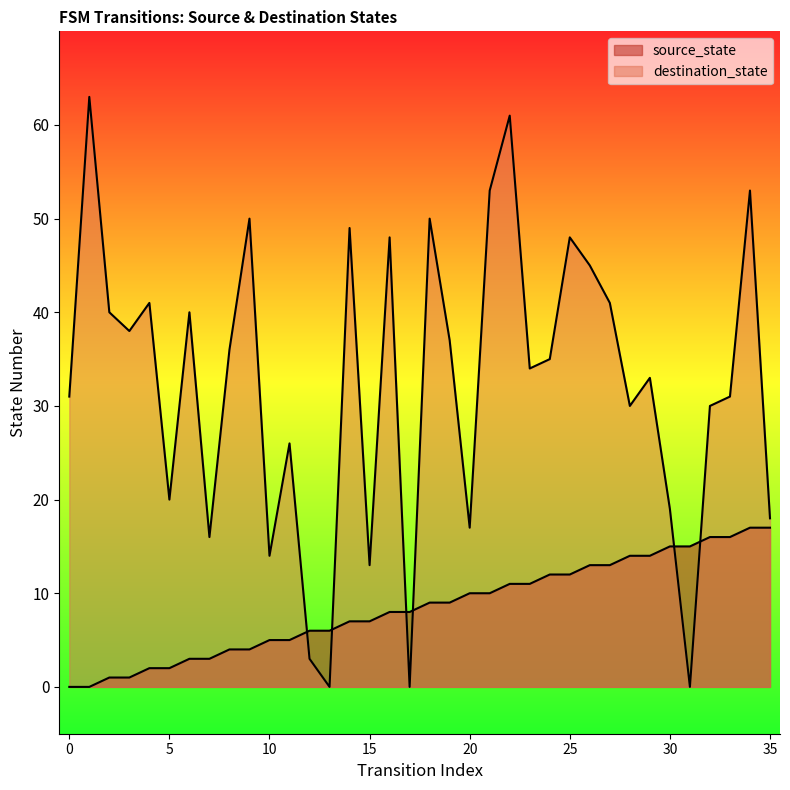

What is the total value across all series at 15?

20